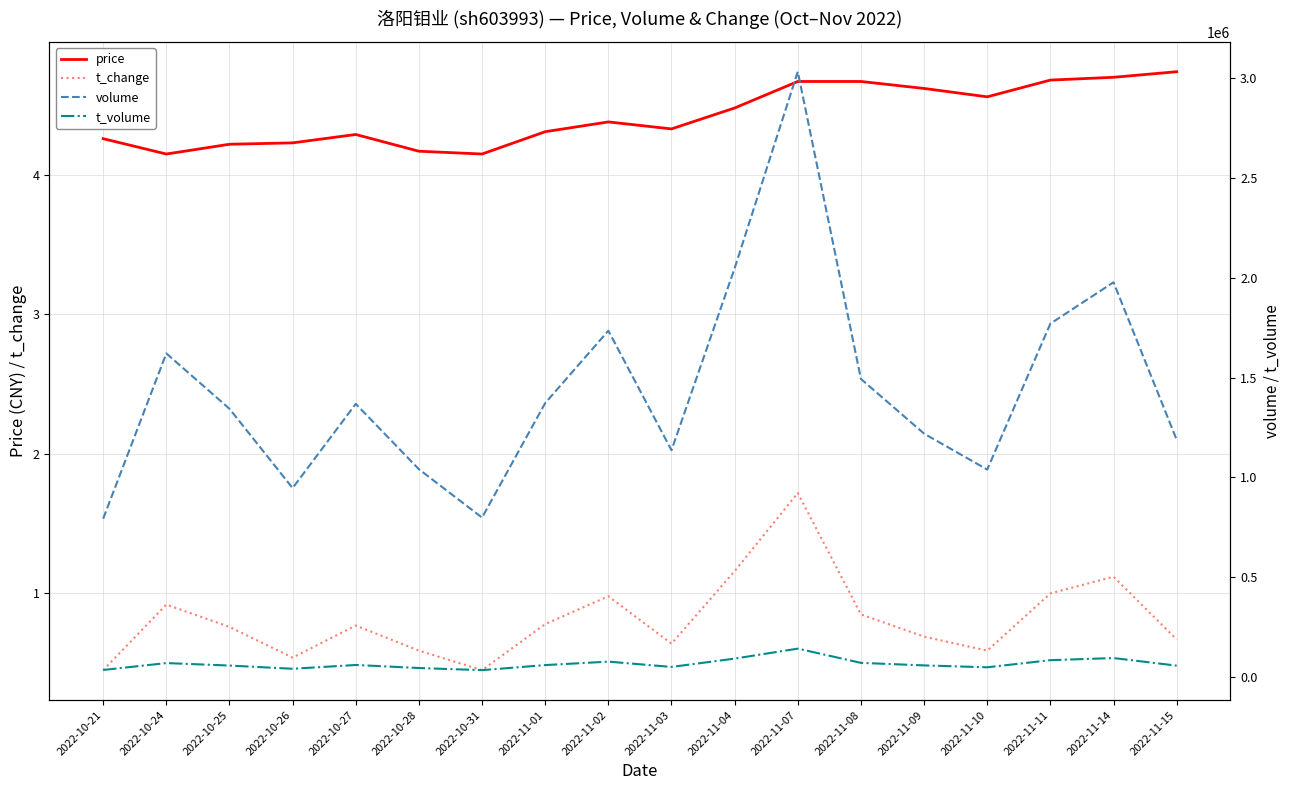

Between 2022-11-14 and 2022-10-28, which is larger?

2022-11-14